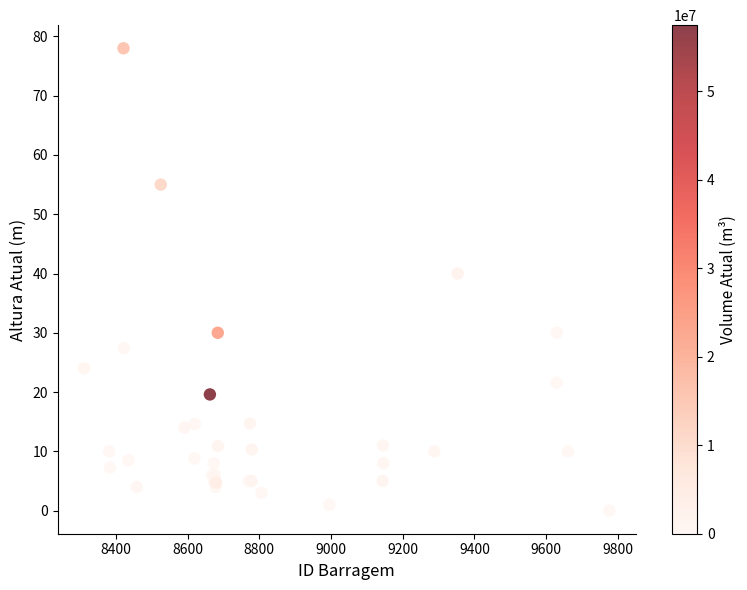

What Y value in the scatter plot is closest to 39?

40.0